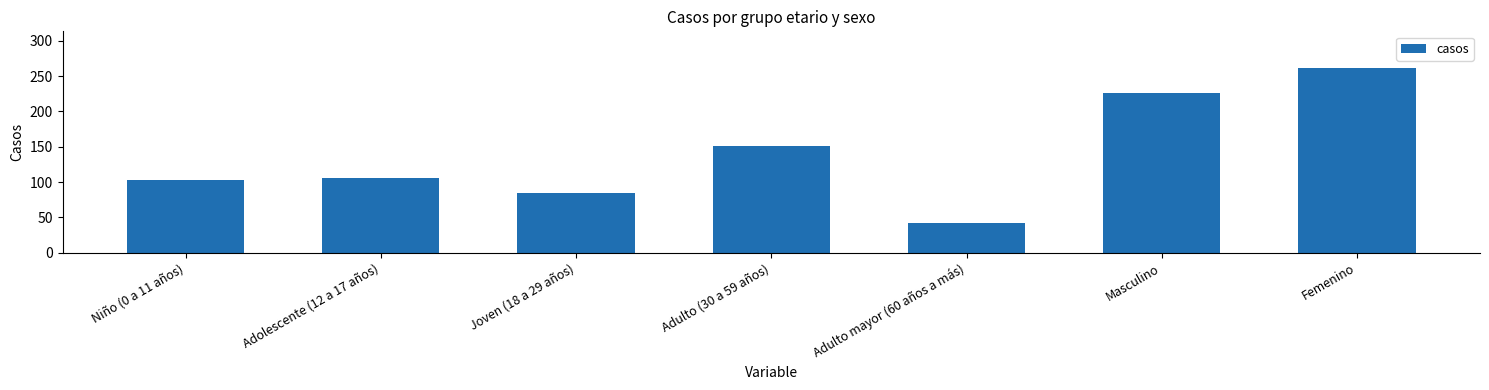

How many distinct data groups are displayed?

1